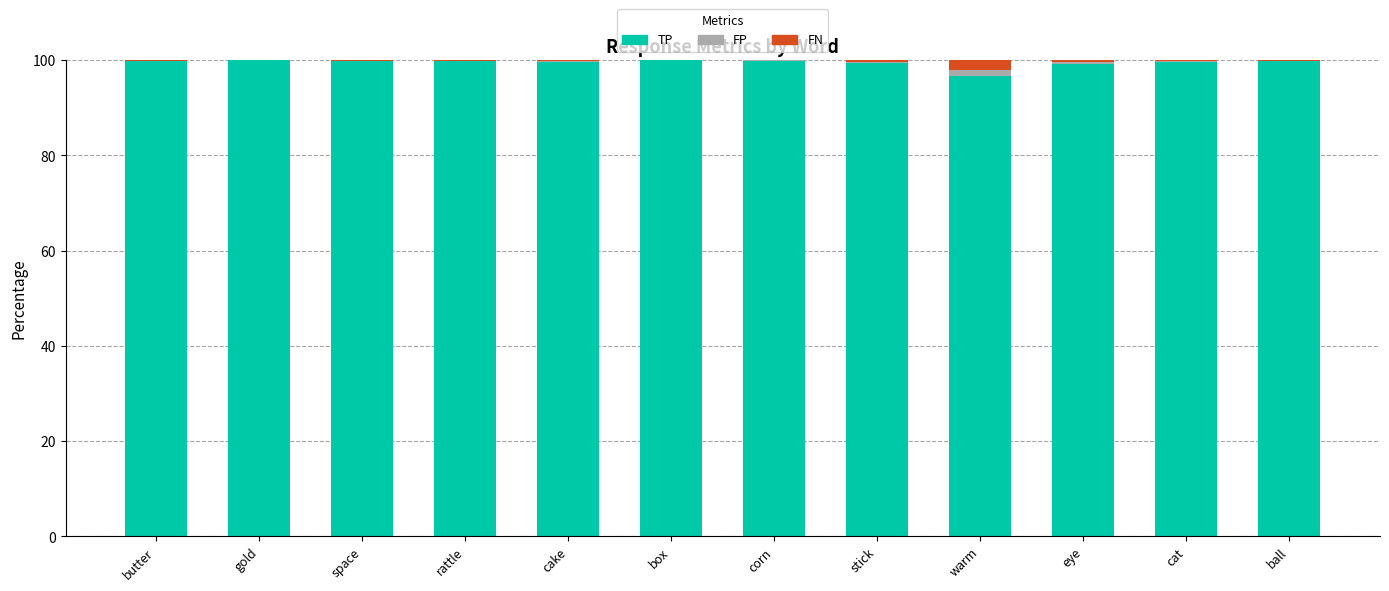

Is it true that TP equals 64.1 at gold?

False